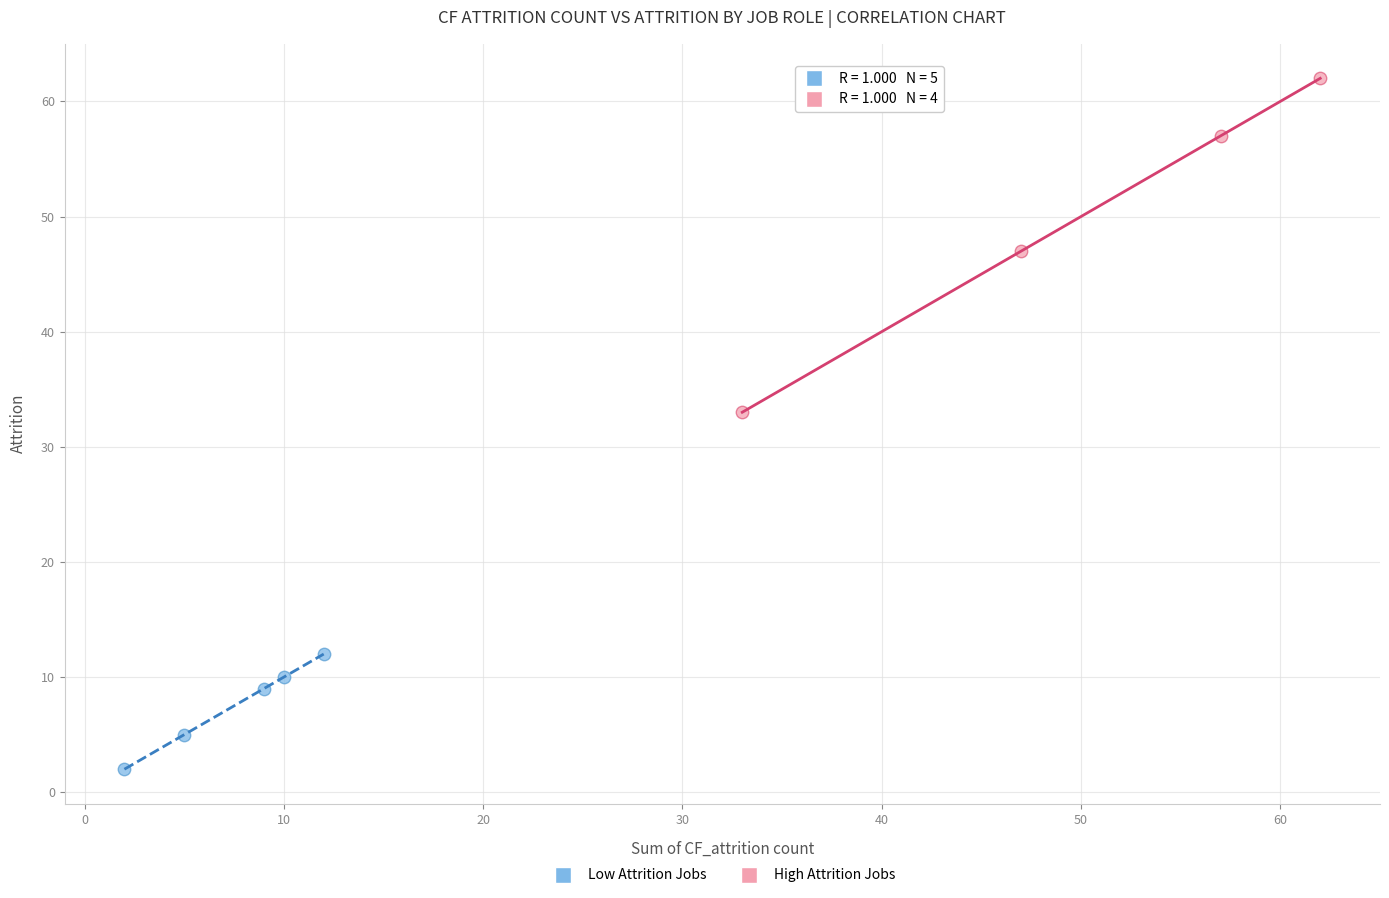

What are all the series names shown in the legend?

Low Attrition Jobs, High Attrition Jobs